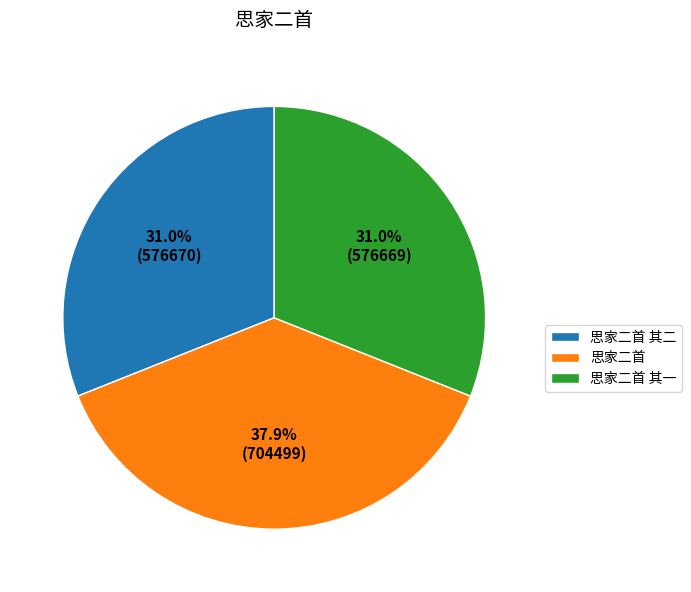

Does 思家二首 其一 represent more than half of the total?

No